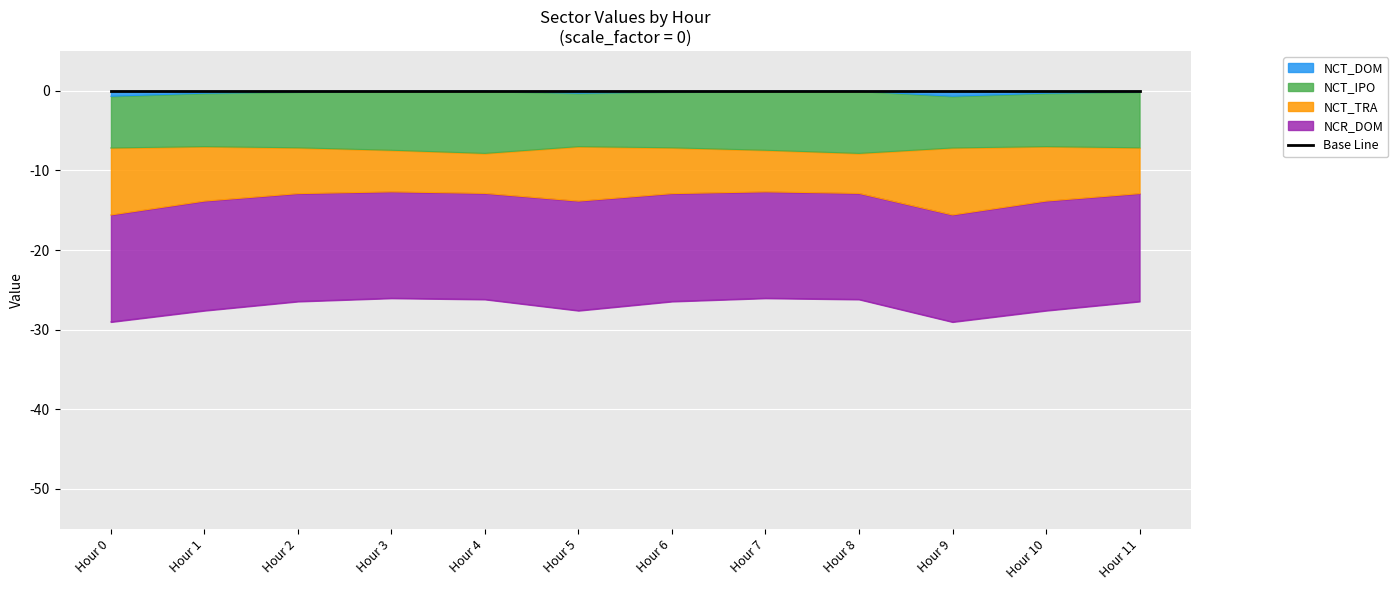

What is the value of the NCT_DOM point at the 9th from the left?

-0.1